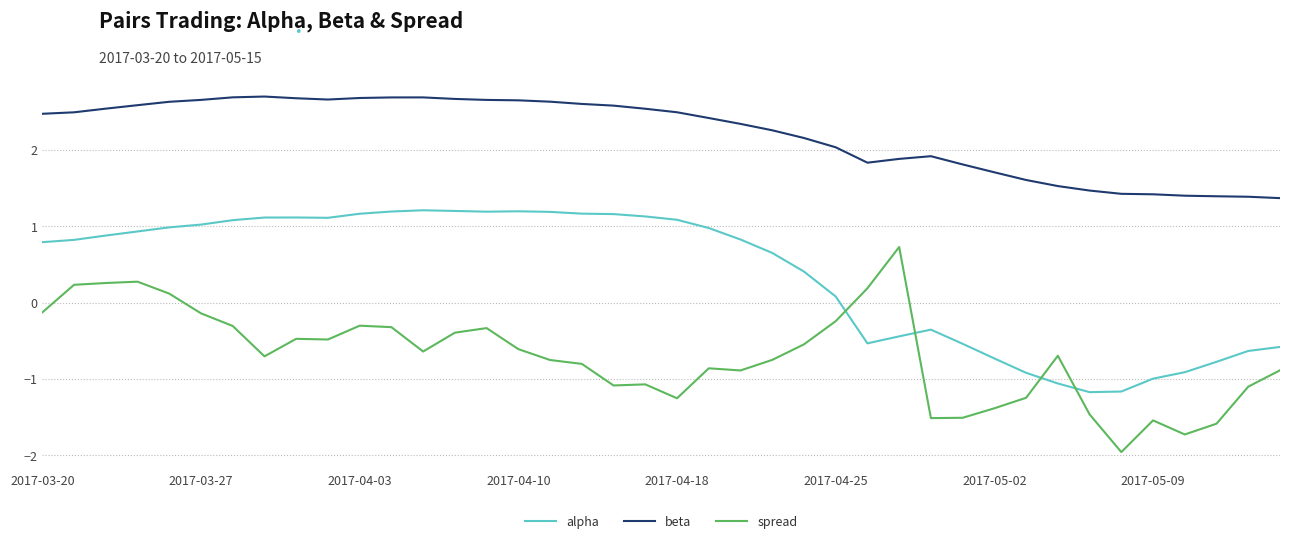

List the series in order of their overall mean, highest first.

beta, alpha, spread